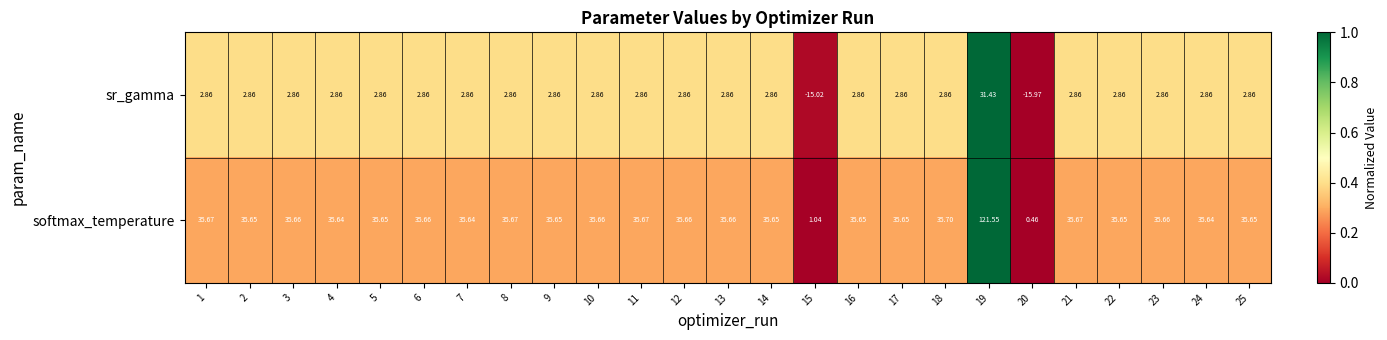

Which series has the largest range (max minus min)?

softmax_temperature